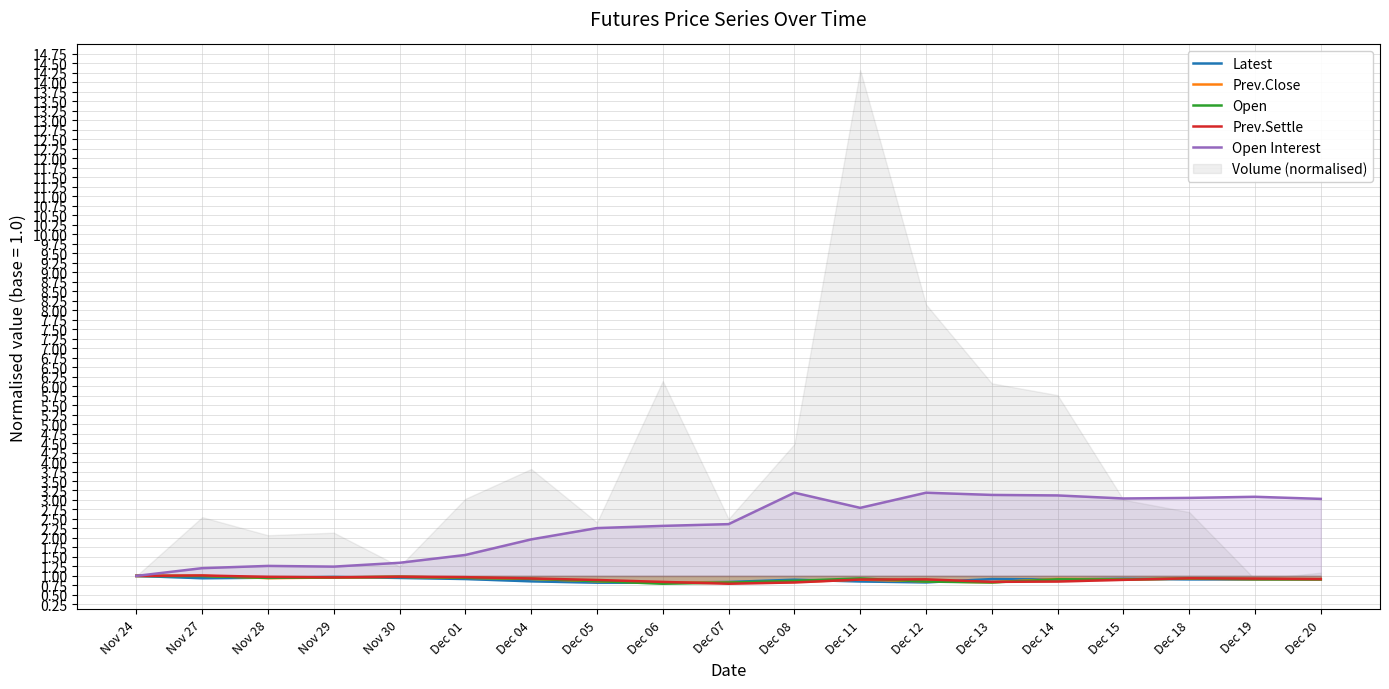

Which category has the lowest value in the Prev.Close series?

Dec 06